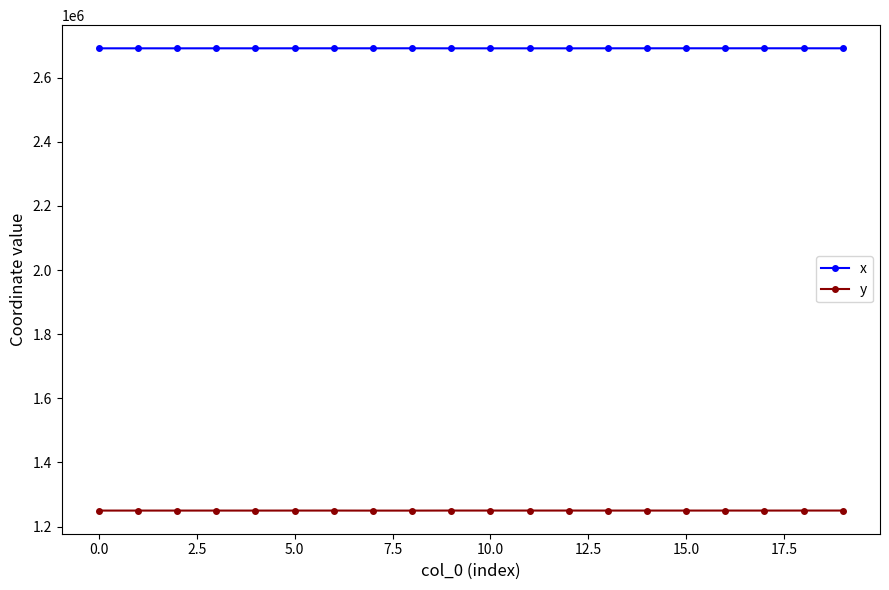

True or false: y has more than 1 interior local peaks.

True